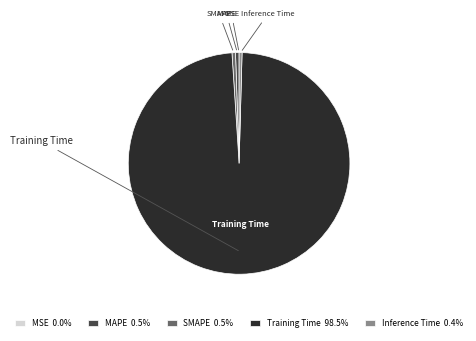

Which slice represents more than half of the pie?

Training Time